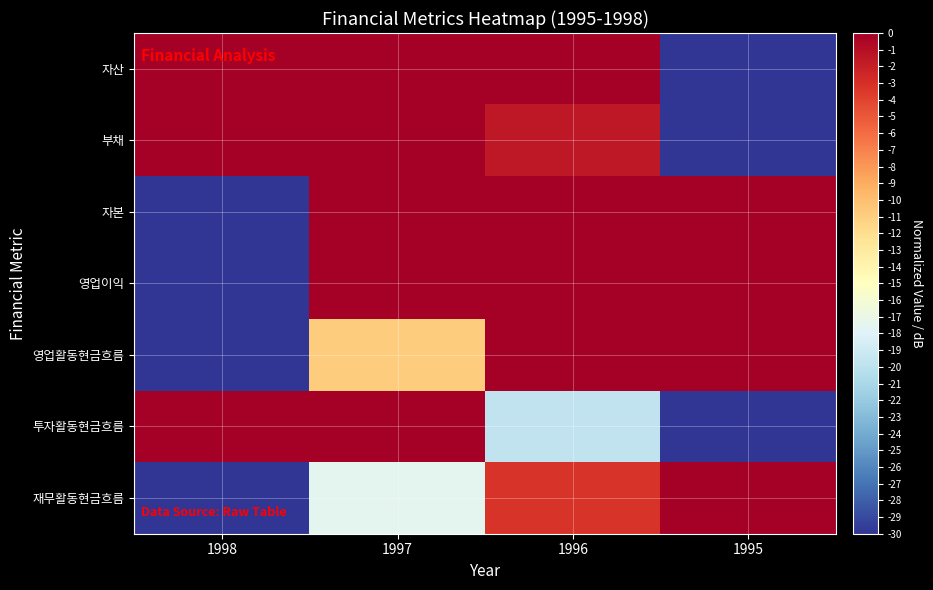

Reading left to right, transcribe all the data shown in this chart.

자산: 1998=8.3	1997=30.0	1996=12.1	1995=-30.0
부채: 1998=30.0	1997=11.1	1996=-1.6	1995=-30.0
자본: 1998=-30.0	1997=28.2	1996=29.4	1995=30.0
영업이익: 1998=-30.0	1997=26.2	1996=27.8	1995=30.0
영업활동현금흐름: 1998=-30.0	1997=-10.8	1996=29.6	1995=30.0
투자활동현금흐름: 1998=30.0	1997=11.7	1996=-19.7	1995=-30.0
재무활동현금흐름: 1998=-30.0	1997=-17.5	1996=-3.2	1995=30.0